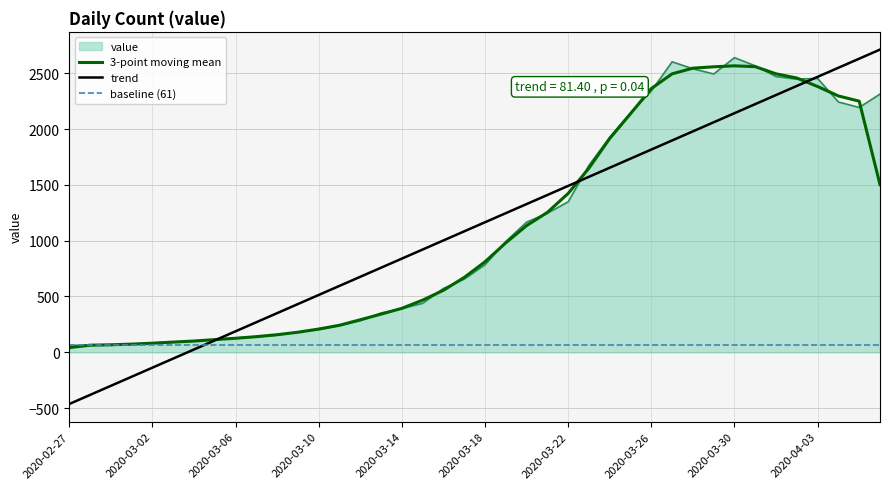

Reading right to left, what are all the values shown in this chart?

2020-04-06=2313	2020-04-05=2193	2020-04-04=2242	2020-04-03=2453	2020-04-02=2447	2020-04-01=2470	2020-03-31=2566	2020-03-30=2639	2020-03-29=2493	2020-03-28=2540	2020-03-27=2602	2020-03-26=2341	2020-03-25=2145	2020-03-24=1927	2020-03-23=1675	2020-03-22=1348	2020-03-21=1246	2020-03-20=1166	2020-03-19=993	2020-03-18=784	2020-03-17=656	2020-03-16=572	2020-03-15=439	2020-03-14=391	2020-03-13=352	2020-03-12=283	2020-03-11=240	2020-03-10=204	2020-03-09=181	2020-03-08=155	2020-03-07=137	2020-03-06=129	2020-03-05=111	2020-03-04=102	2020-03-03=90	2020-03-02=83	2020-03-01=72	2020-02-29=65	2020-02-28=65	2020-02-27=61